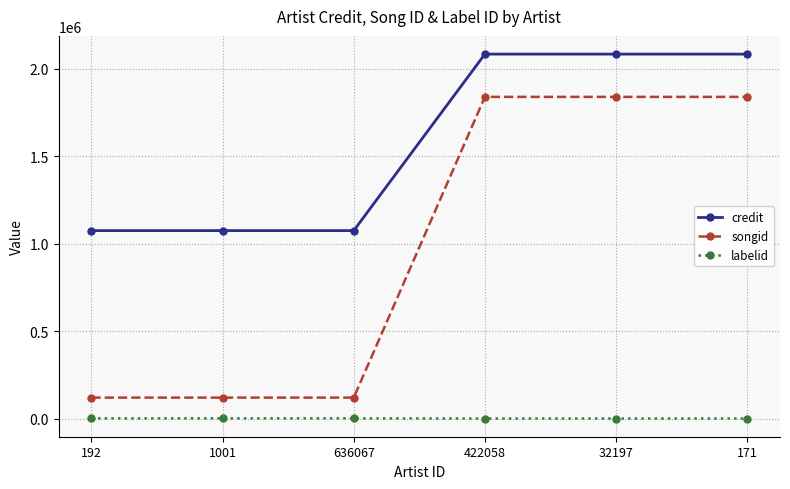

What is the average value of the credit series?

1578894